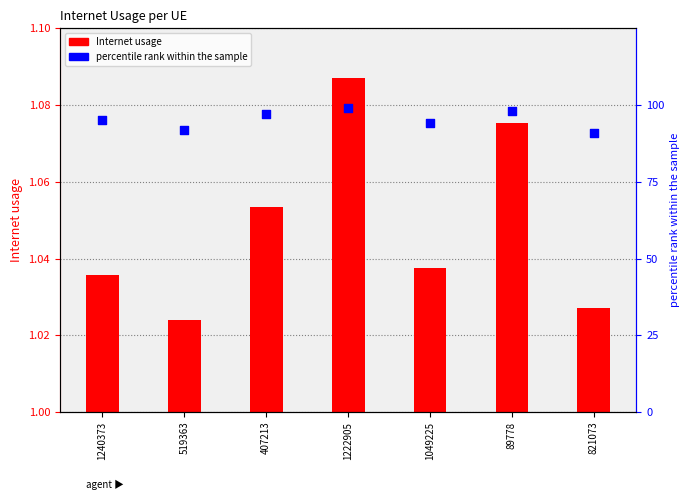

What is the total value across all series at 1240373?

96.0